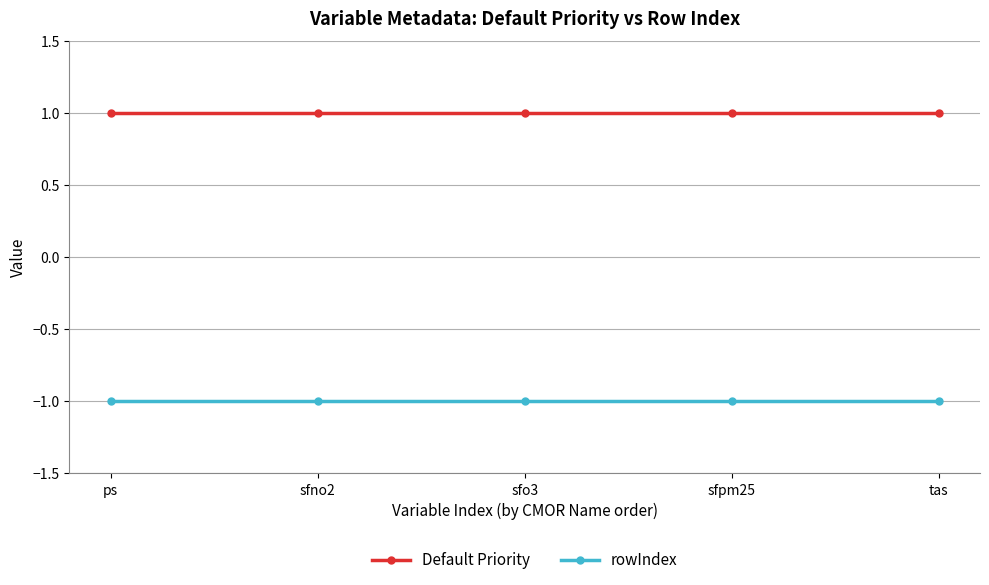

Is it true that Default Priority equals 1 at tas?

True